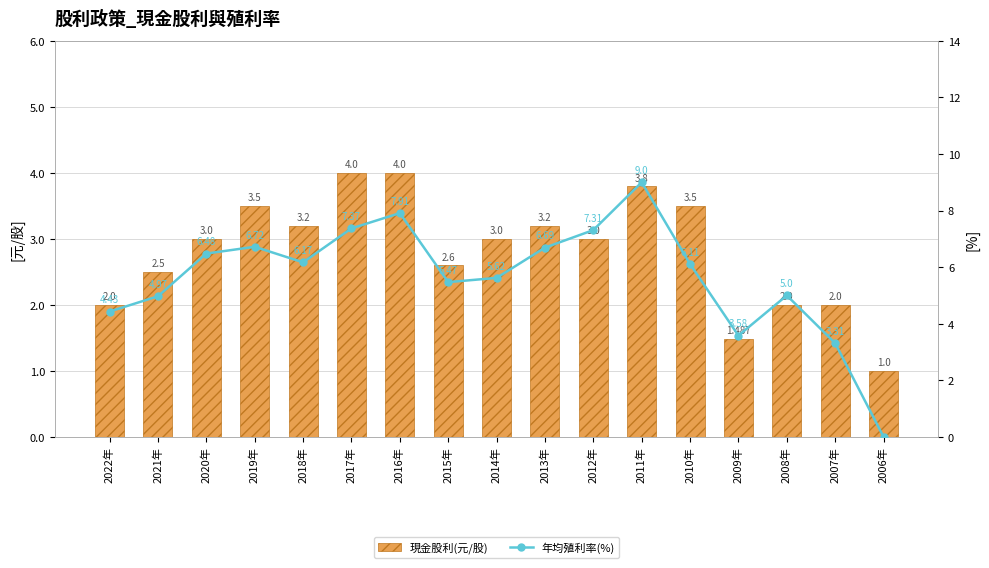

Which has a higher value, 2007年 or 2006年?

2007年